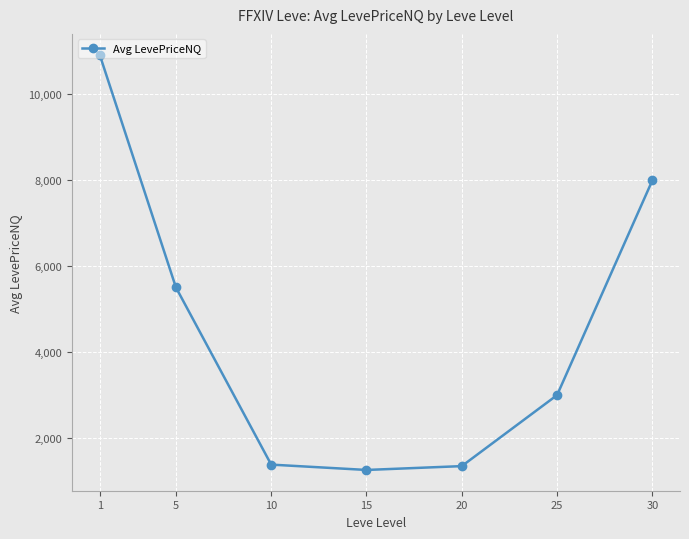

True or false: there are more than 1 points higher than both neighbors.

False